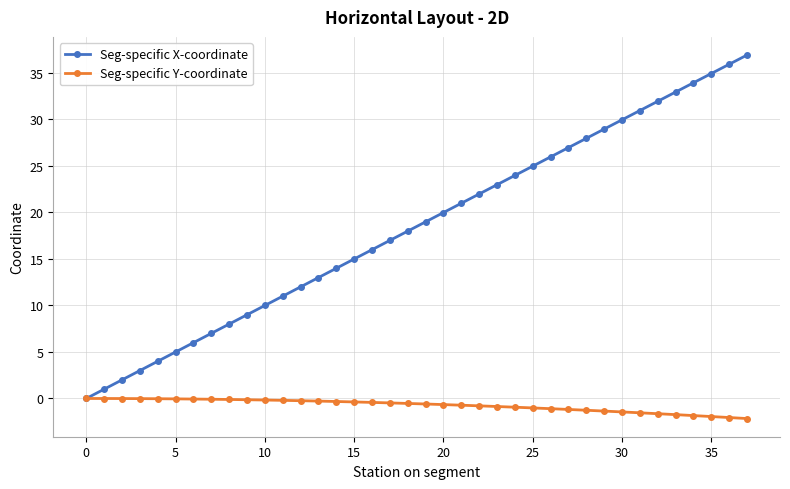

True or false: Seg-specific X-coordinate has more than 1 interior local peaks.

False